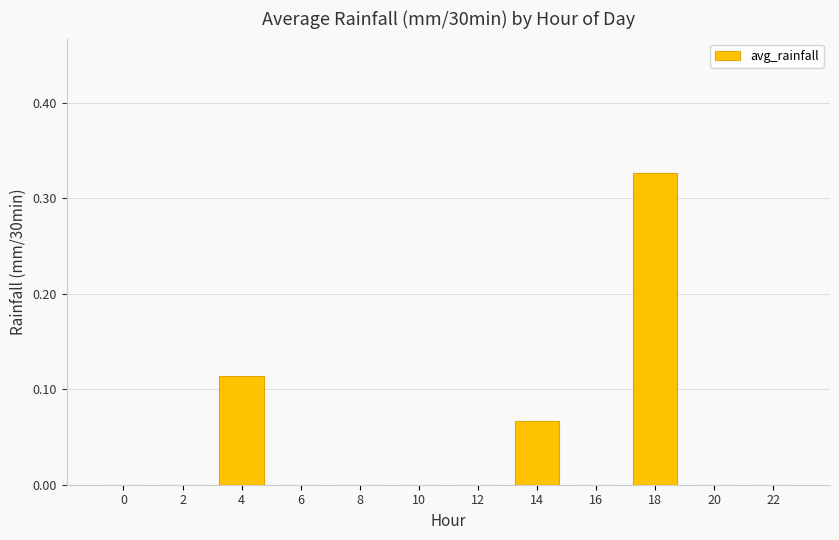

What is the sum of all values?

0.5